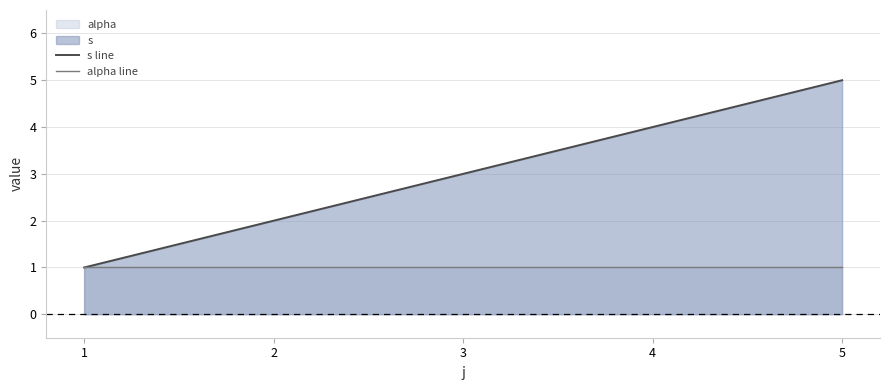

Is the value of s line at 2 greater than the value of alpha line at 3?

Yes